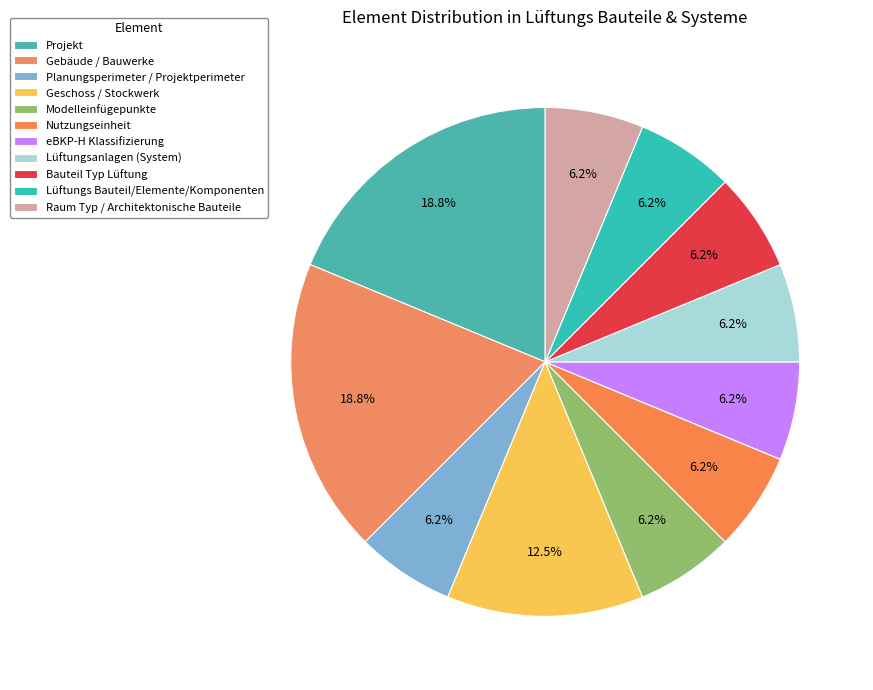

To the nearest percent, what percentage of the pie is Gebäude / Bauwerke?

19%